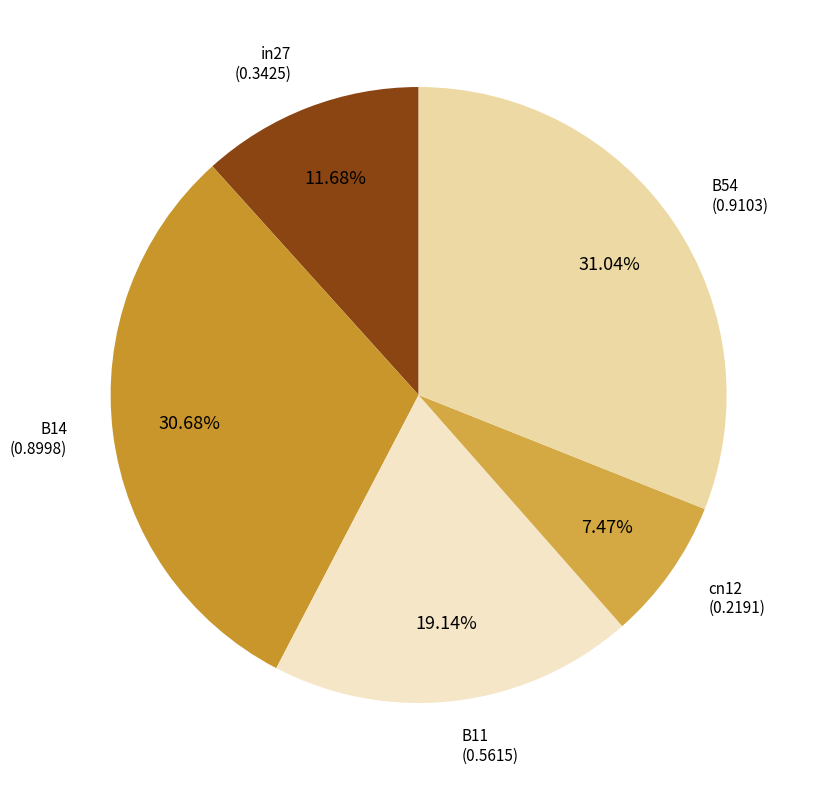

How many slices are in this pie chart?

5